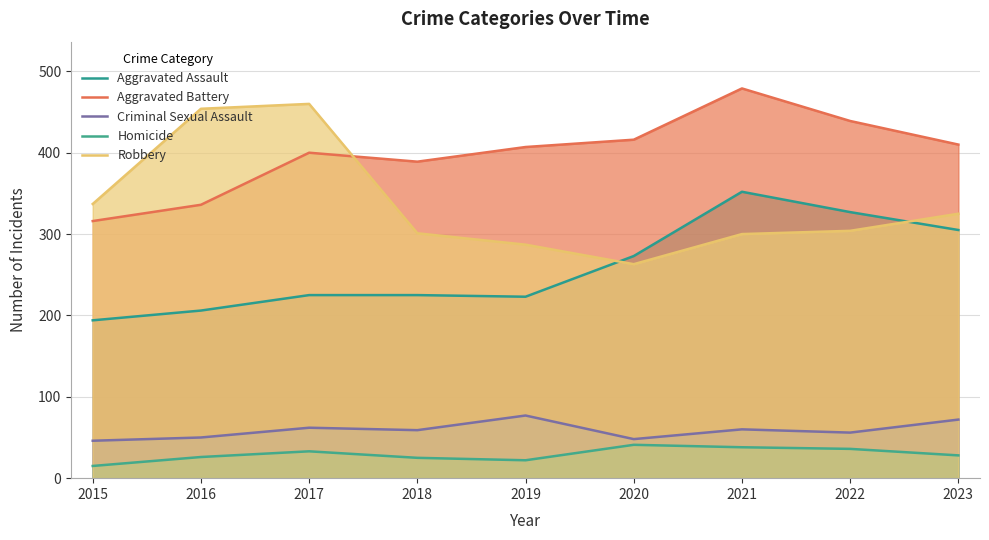

Which category has the lowest value in the Robbery series?

2020